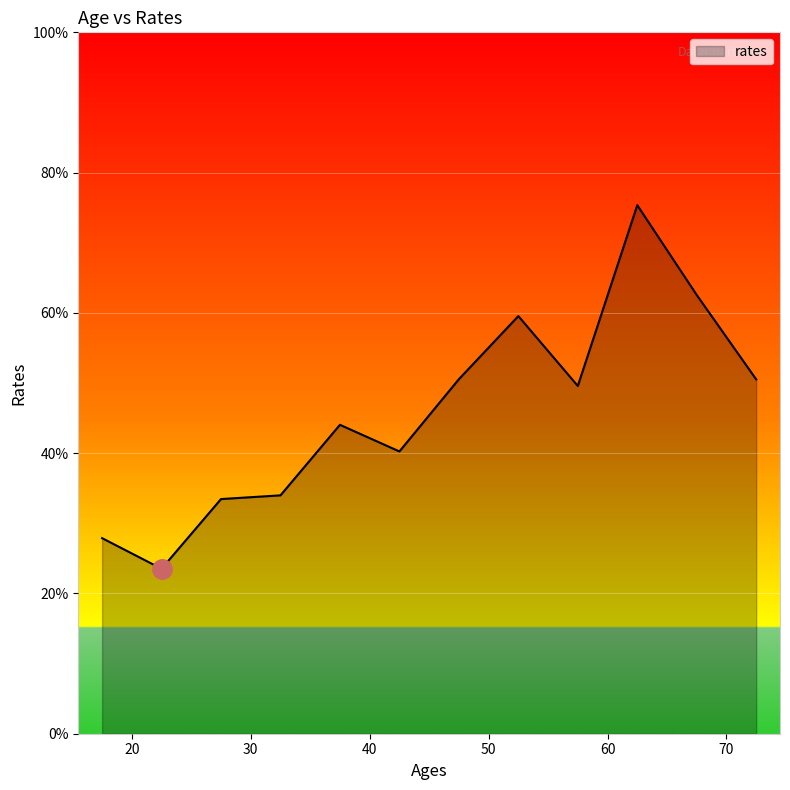

What is the maximum value shown in the chart?

75.4